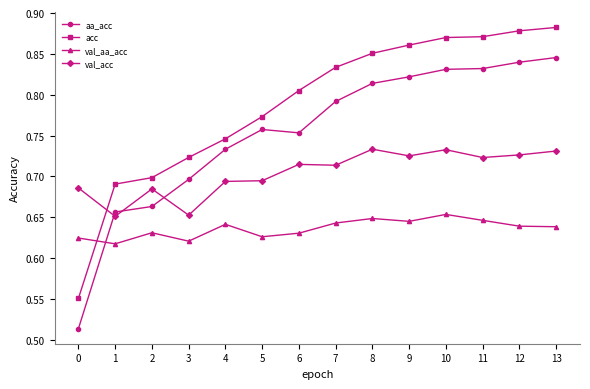

Does the chart have visible grid lines?

No